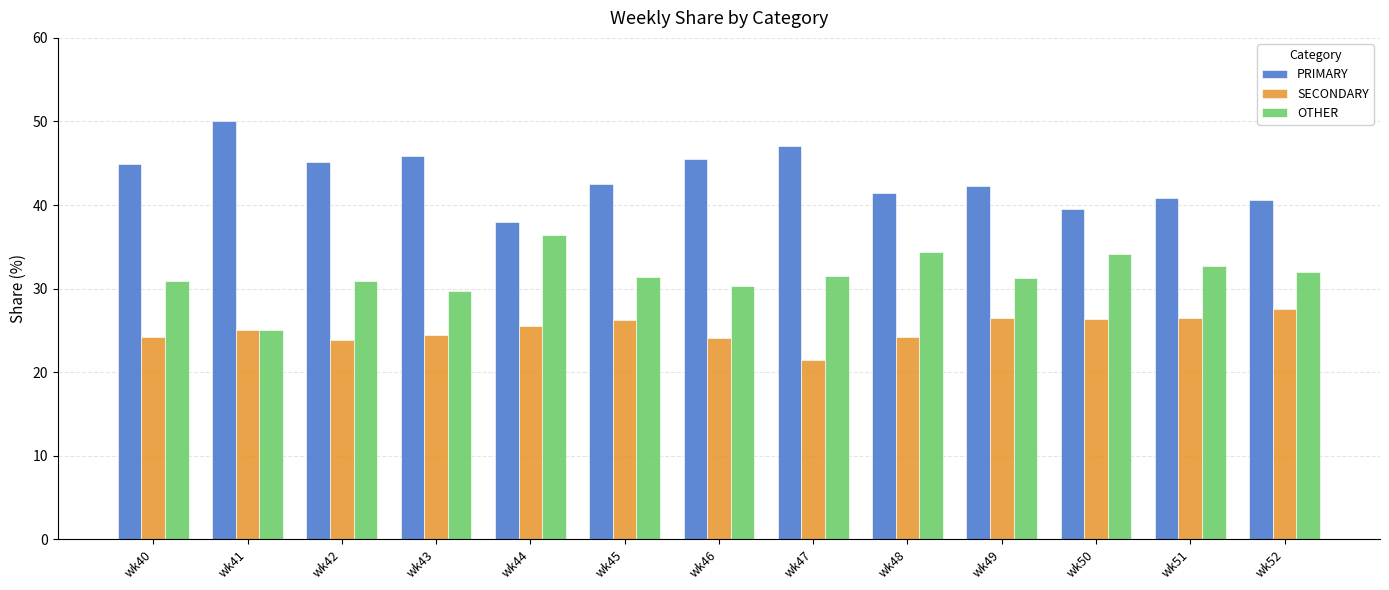

What is the approximate value of SECONDARY at wk49?

26.4